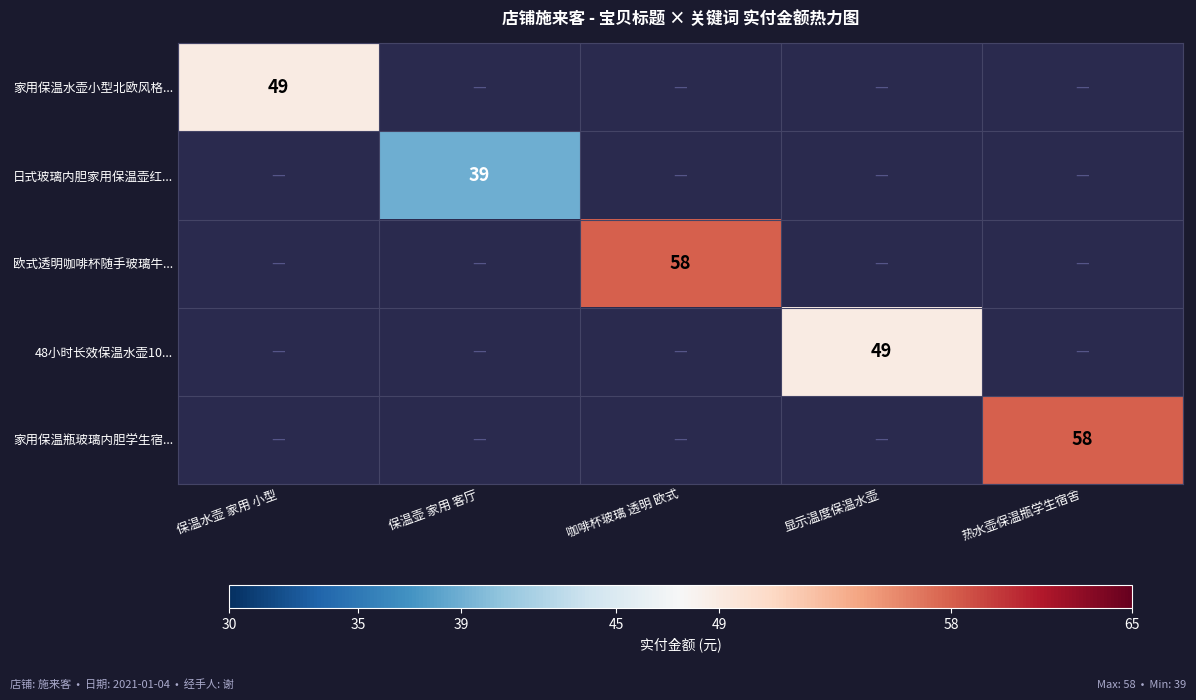

At how many categories does at least one series exceed 50?

2